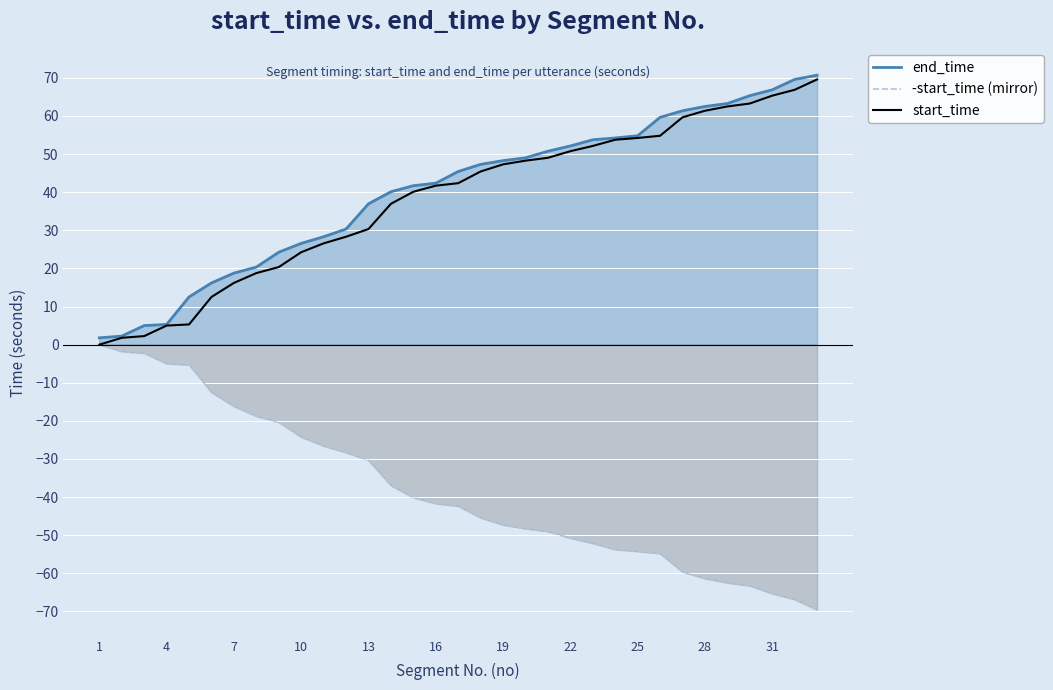

True or false: -start_time (mirror) has more than 1 points higher than both neighbors.

False